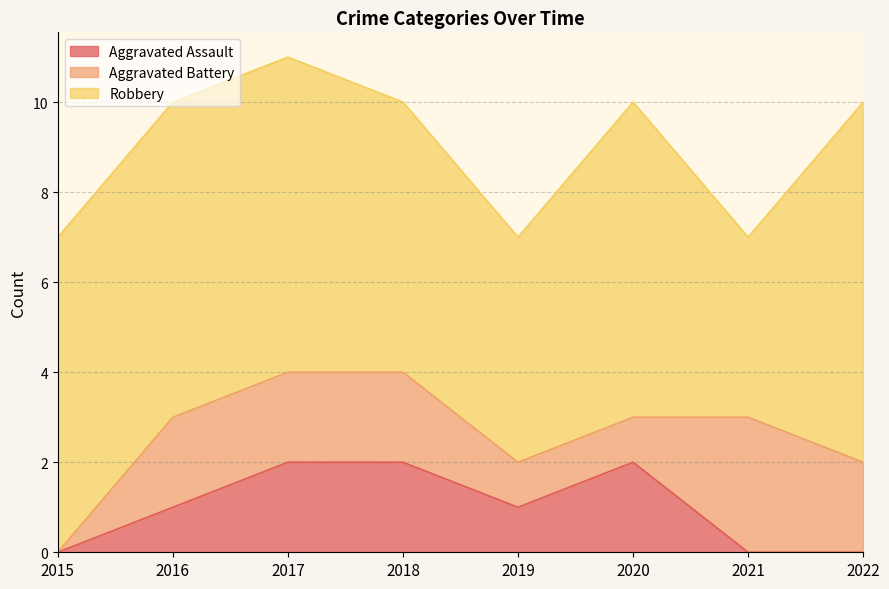

True or false: Robbery has a value of 12 at 2022.

False